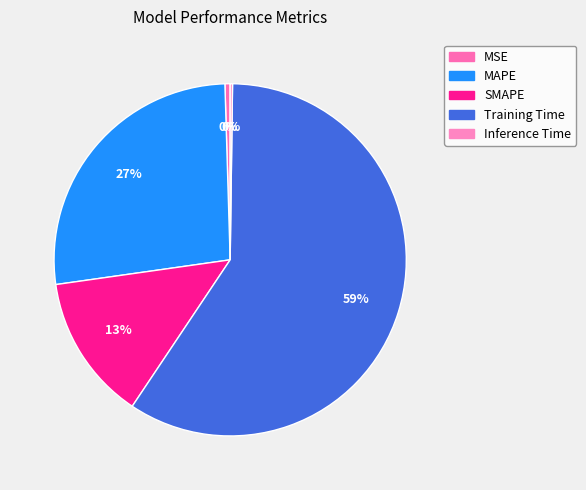

Combined, what portion of the pie is SMAPE and Inference Time?

13.6%